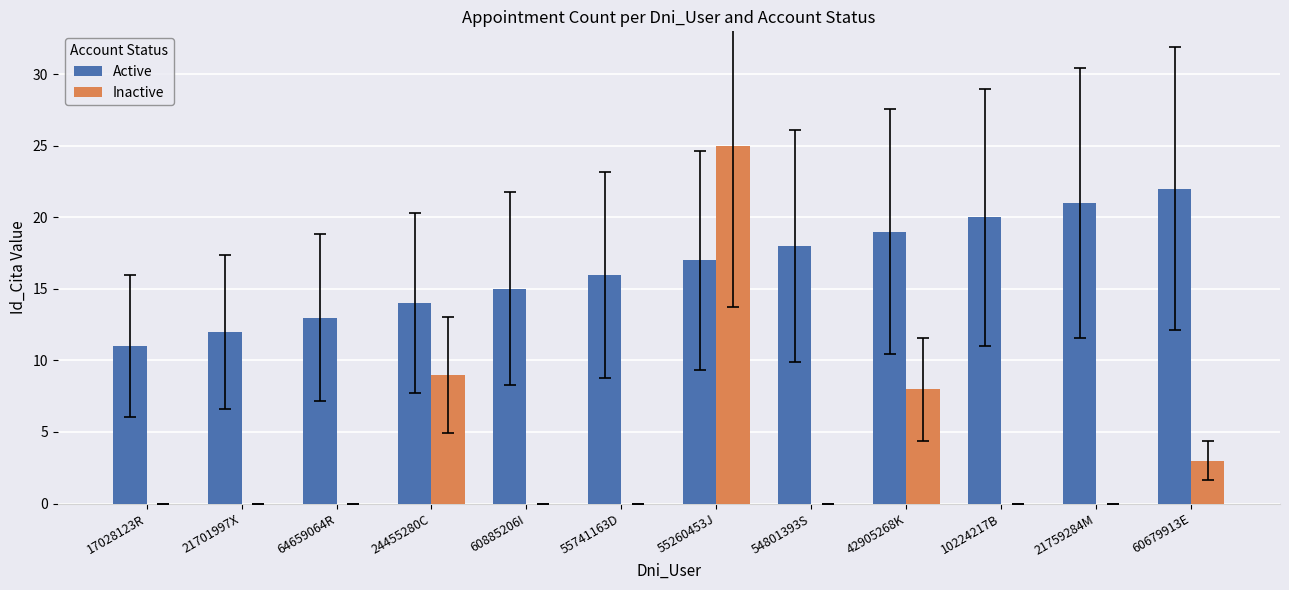

Where is Active nearest to the value 16?

55741163D